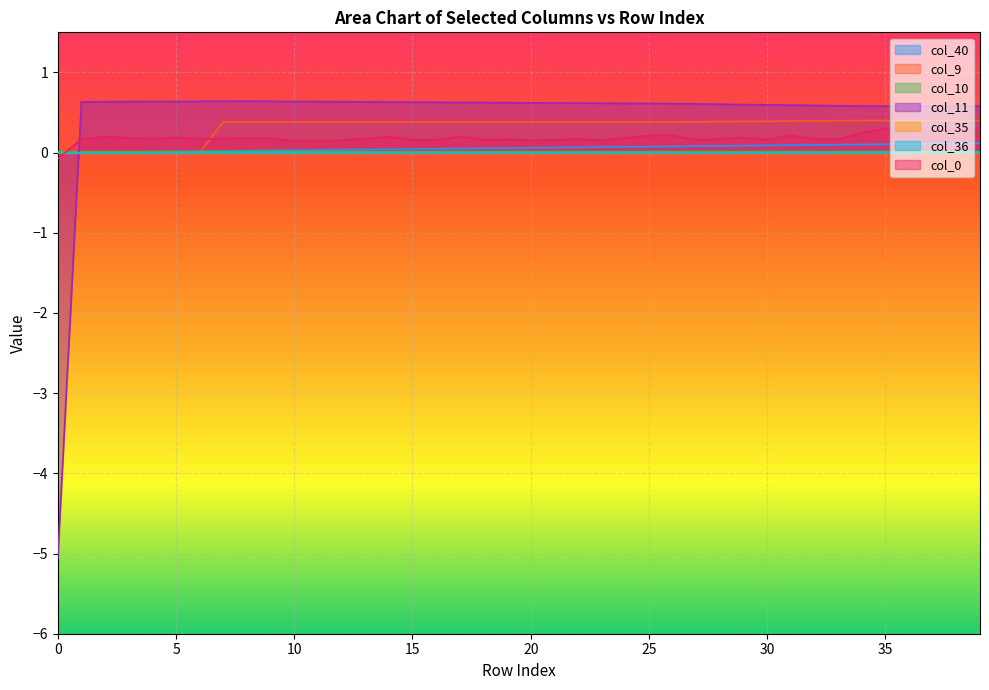

The col_11 series shows 0.3 at 19. True or false?

False